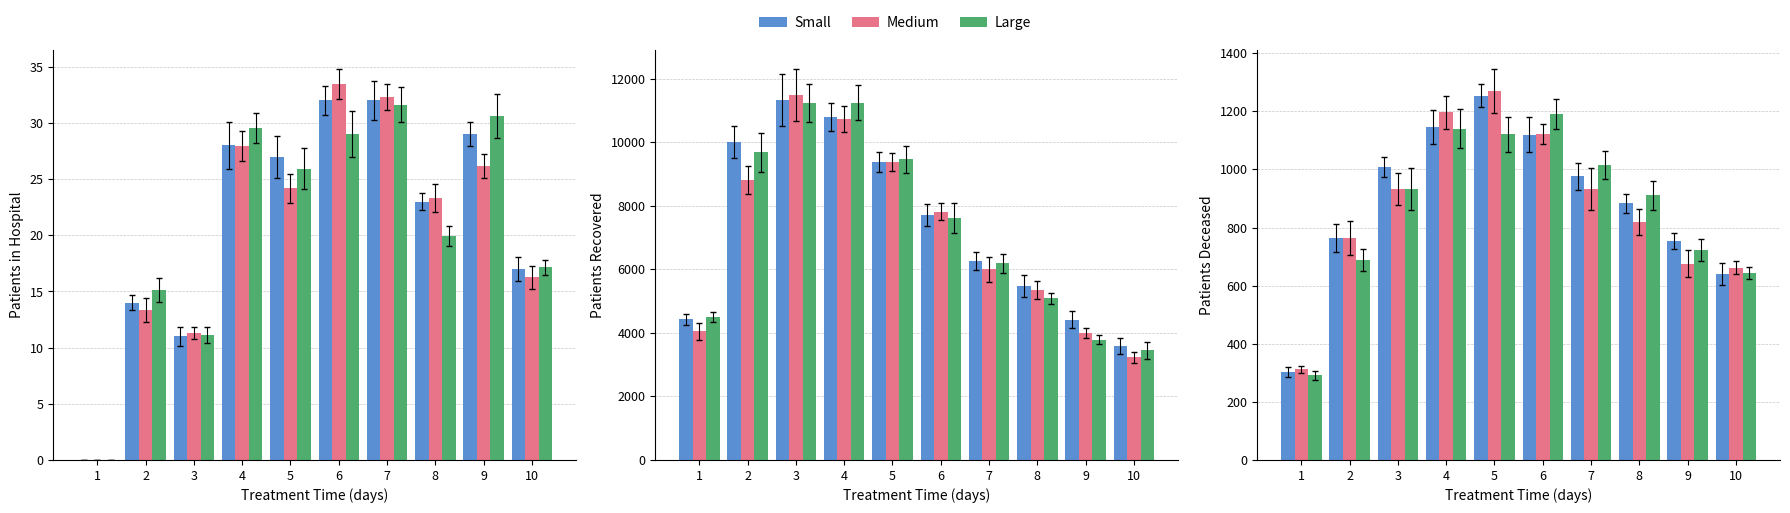

Which series changed the most between 3 and 7?

Large